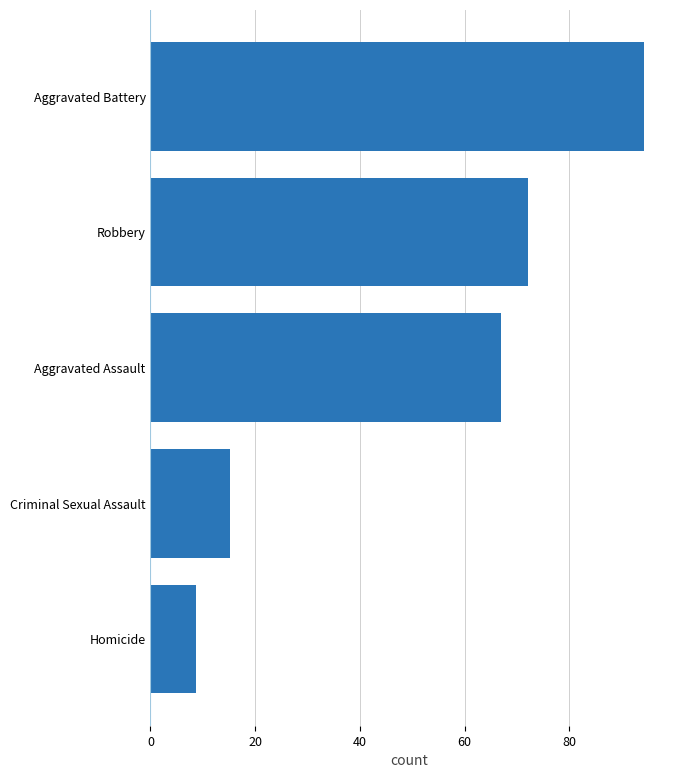

Reading bottom to top, what are all the values shown in this chart?

Homicide=8.7	Criminal Sexual Assault=15.2	Aggravated Assault=66.8	Robbery=72.0	Aggravated Battery=94.2